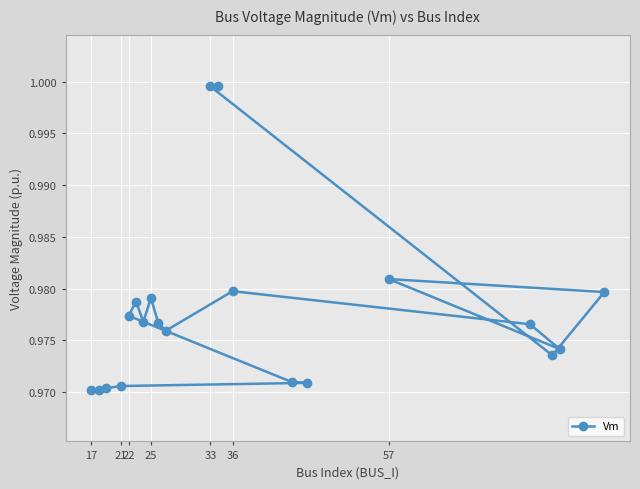

How many points are higher than both their immediate neighbors (excluding endpoints)?

4